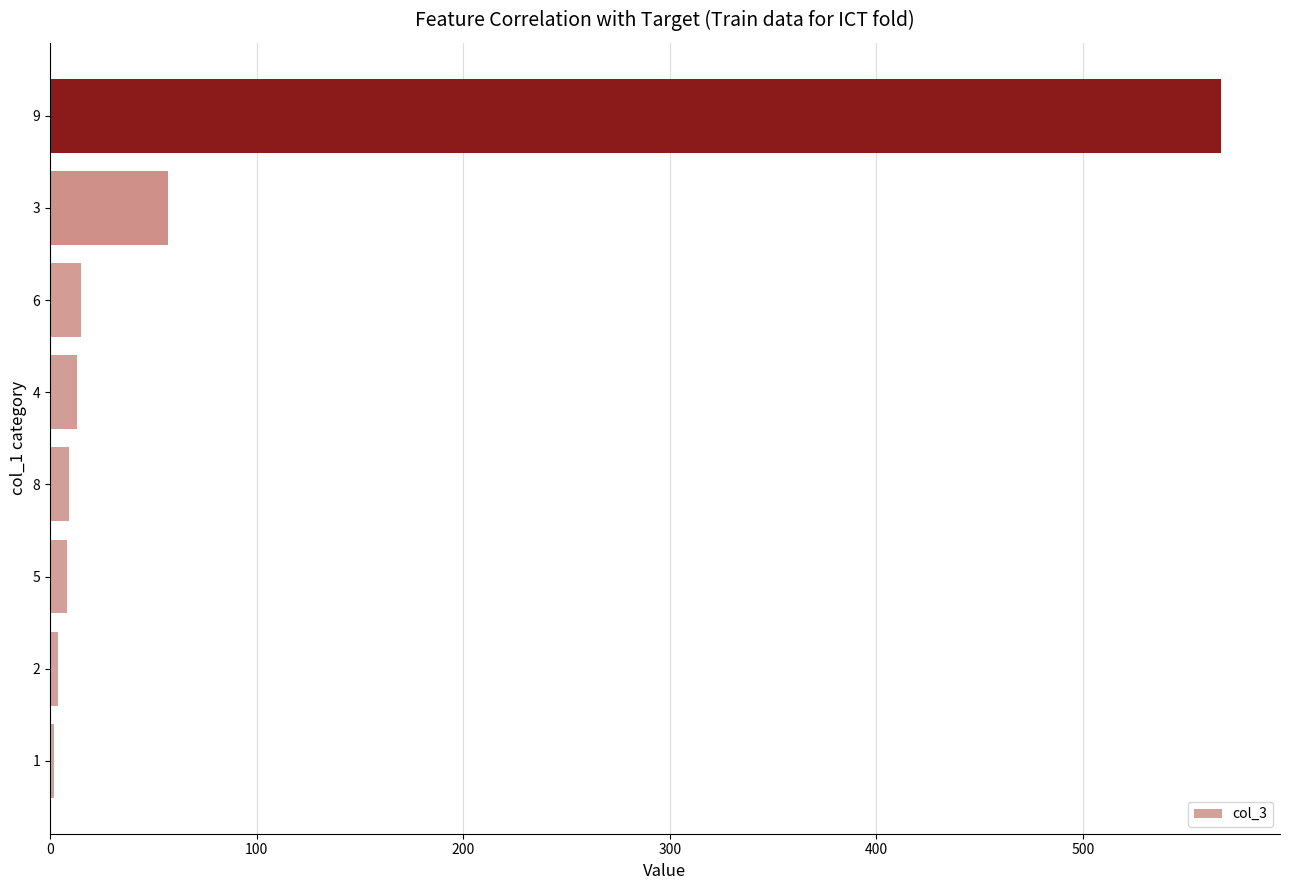

The value at 9 is 156. True or false?

False